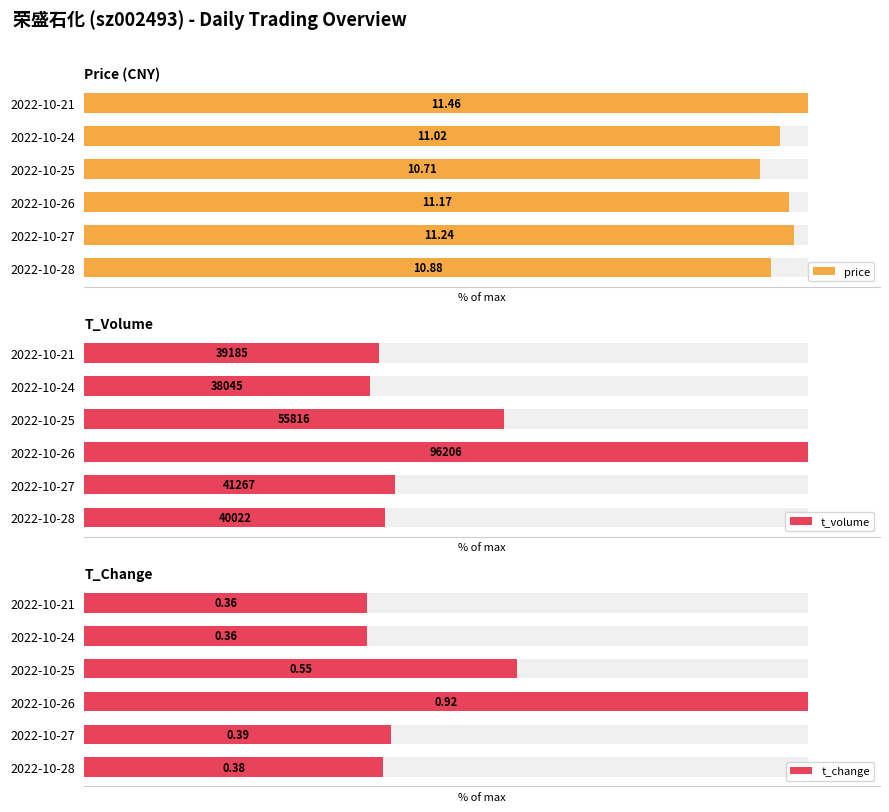

Reading left to right, transcribe all the data shown in this chart.

price: 94.9	98.1	97.5	93.5	96.2	100.0
t_volume: 41.6	42.9	100.0	58.0	39.5	40.7
t_change: 41.3	42.4	100.0	59.8	39.1	39.1